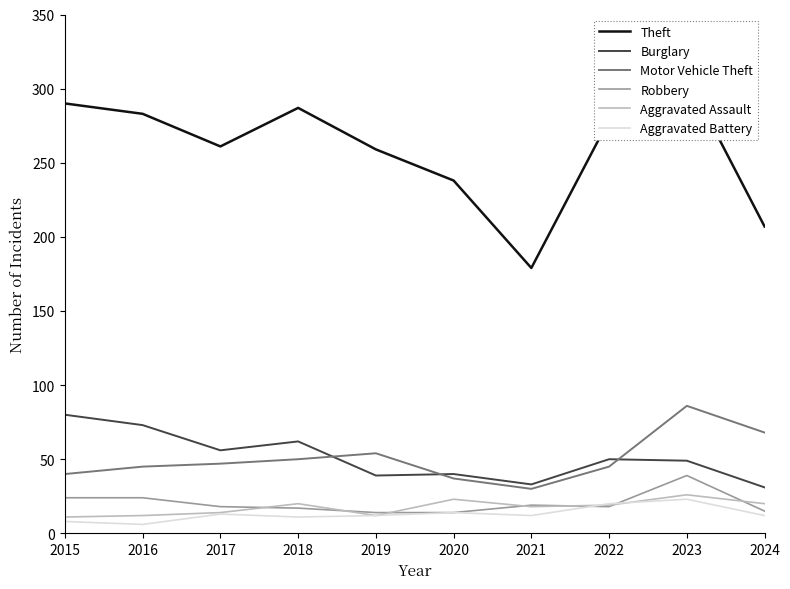

What is the approximate value of Aggravated Assault at 2021?

18